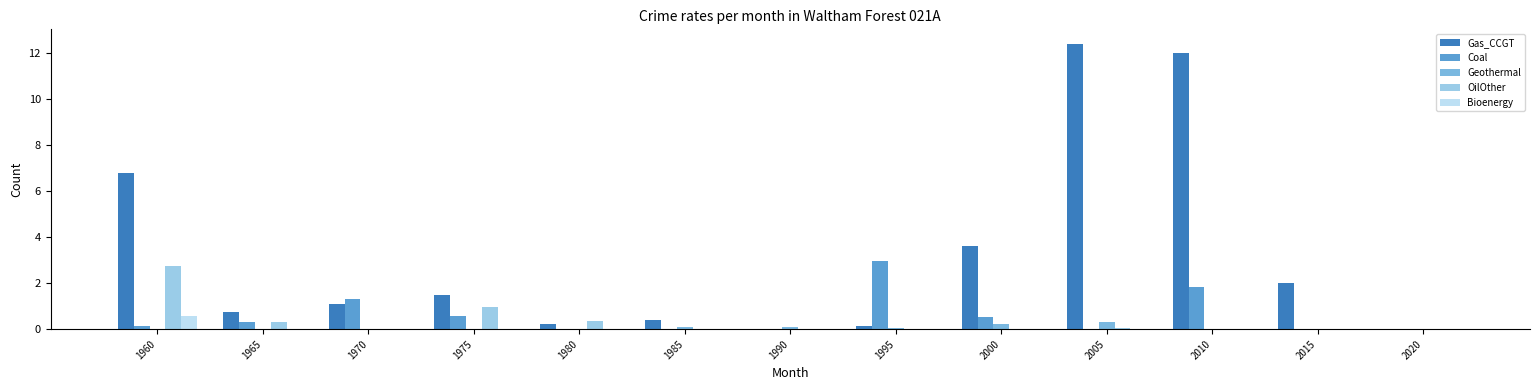

Where is OilOther nearest to the value 1?

1975